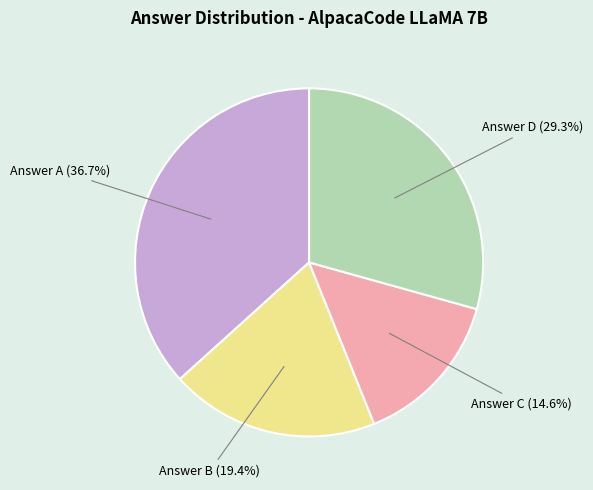

Count the number of slices in the pie.

4